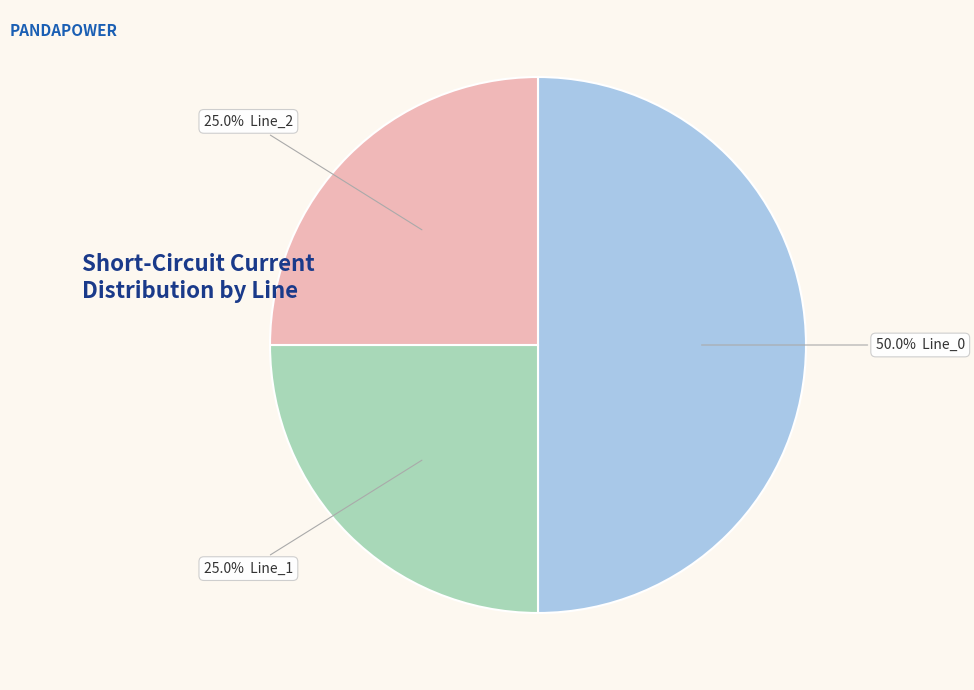

Count the number of slices in the pie.

3